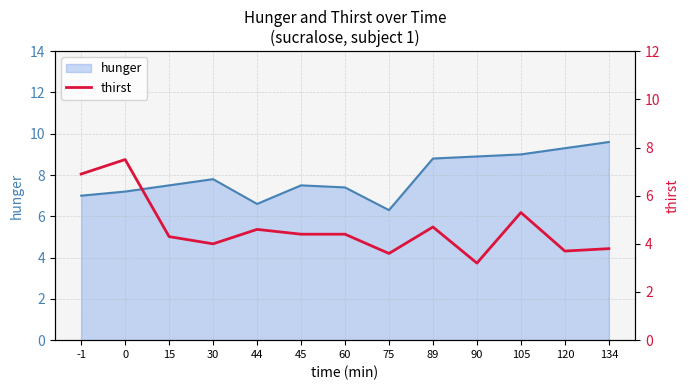

The hunger series shows 9.3 at 120. True or false?

True